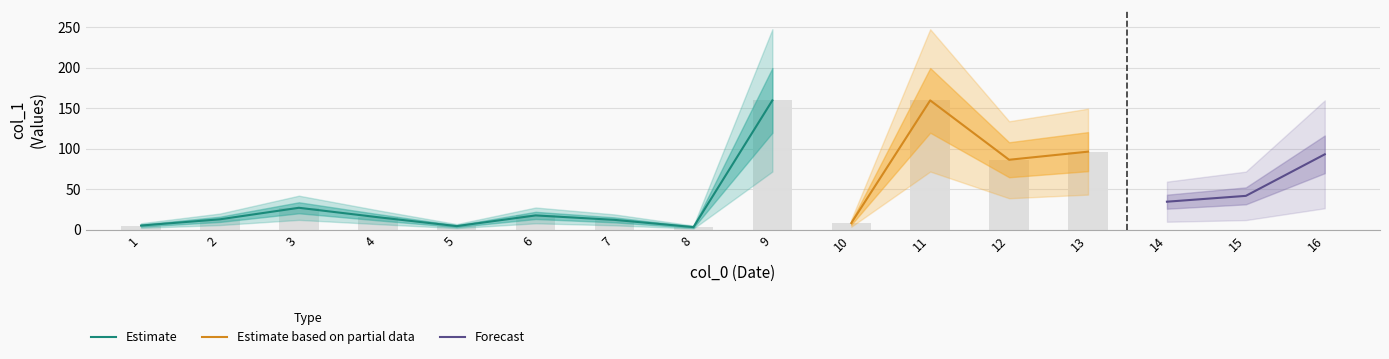

What is the difference between the maximum and minimum values?

156.2